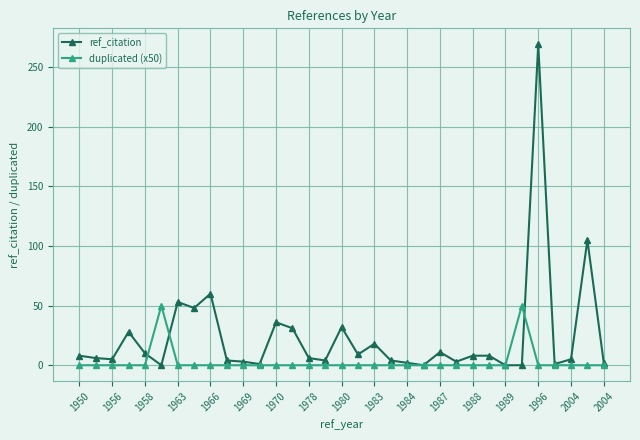

True or false: ref_citation has more than 2 points higher than both neighbors.

True